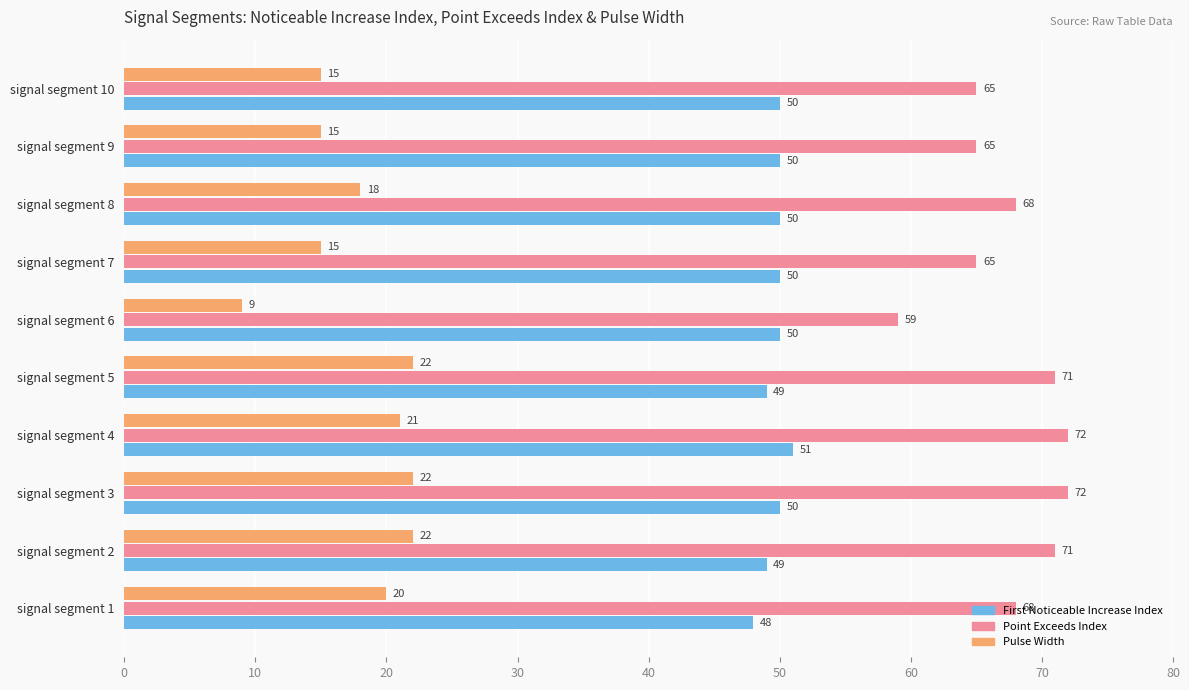

Rank the series at signal segment 1 from lowest to highest value.

Pulse Width, First Noticeable Increase Index, Point Exceeds Index